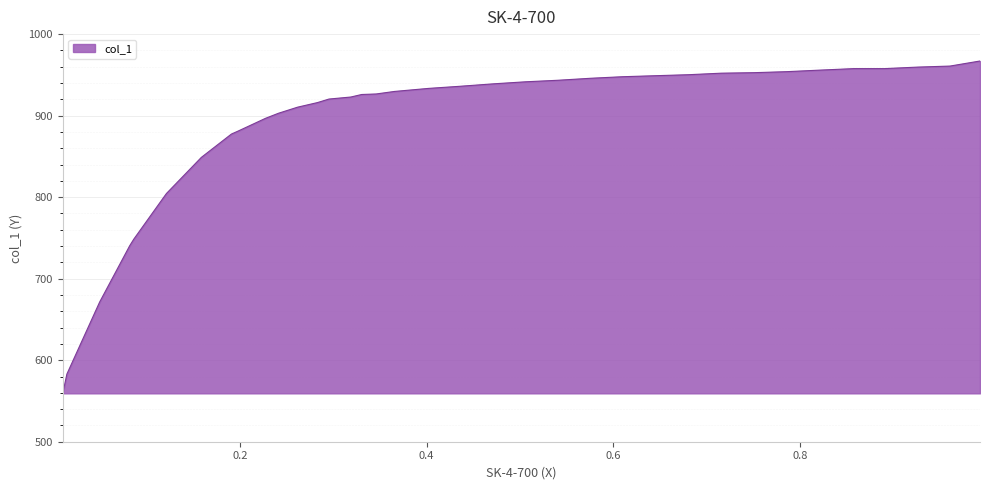

How many series are shown in this chart?

1